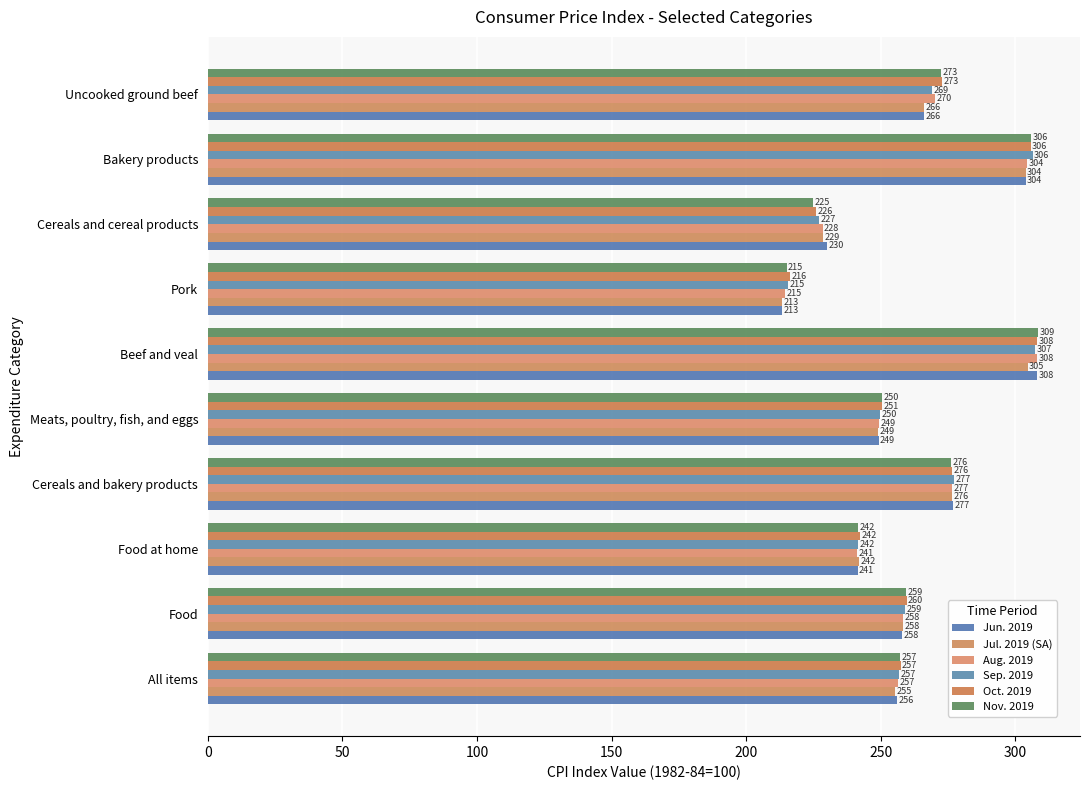

What is the difference between the maximum and second lowest values in the Oct. 2019 series?

82.0